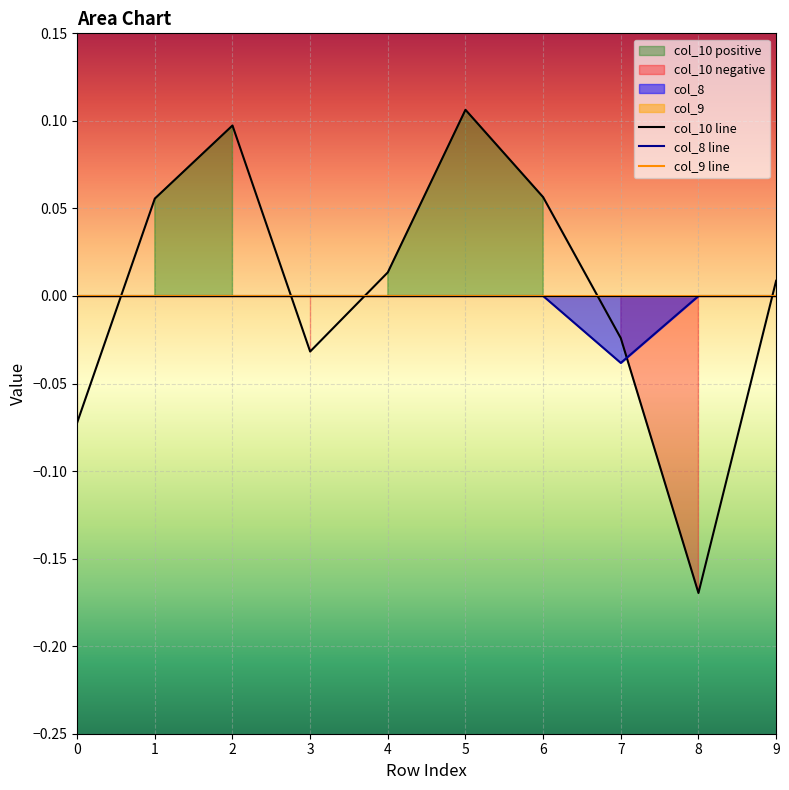

Is it true that col_8 line equals 0.0 at 5?

True